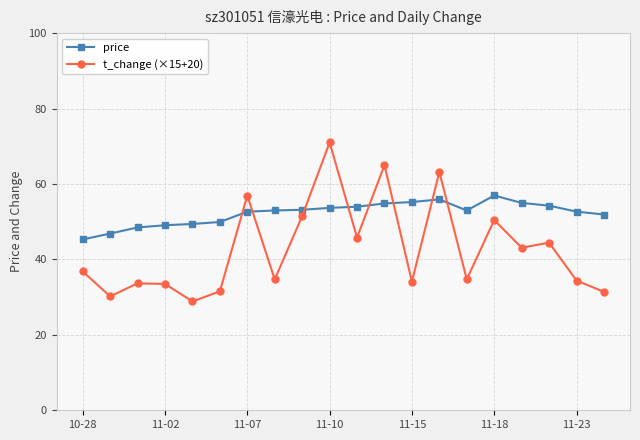

List the series in order of their overall mean, highest first.

price, t_change (×15+20)